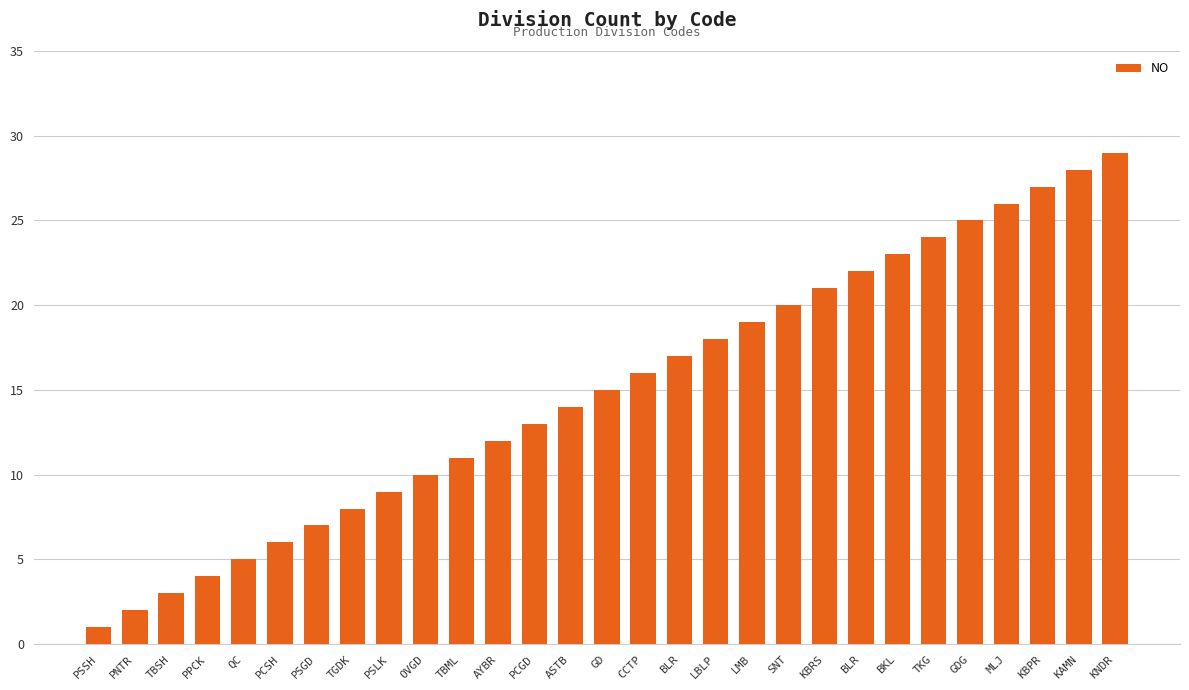

Does the chart contain stacked bars?

No